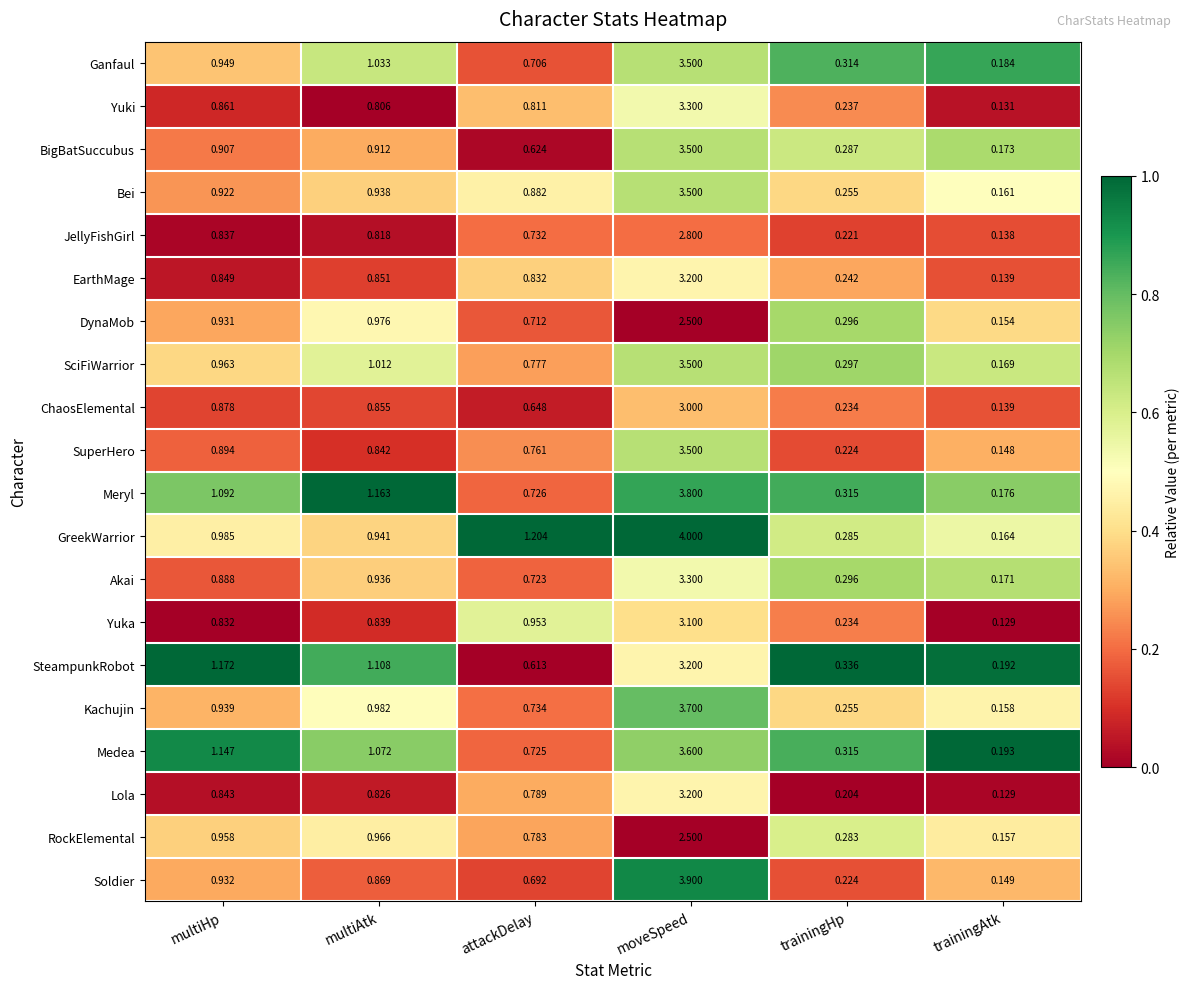

At which category is the sum across all series the highest?

moveSpeed